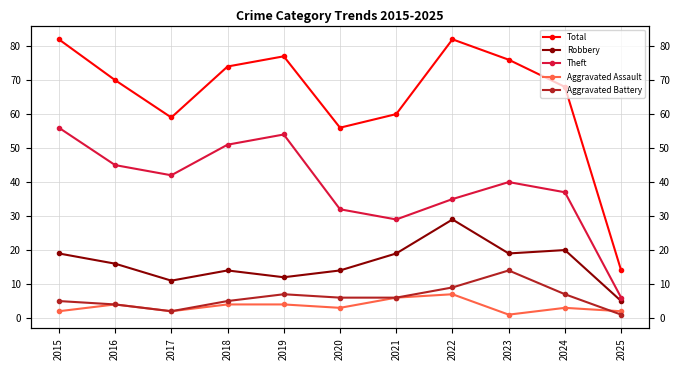

Count the number of categories in the chart.

11